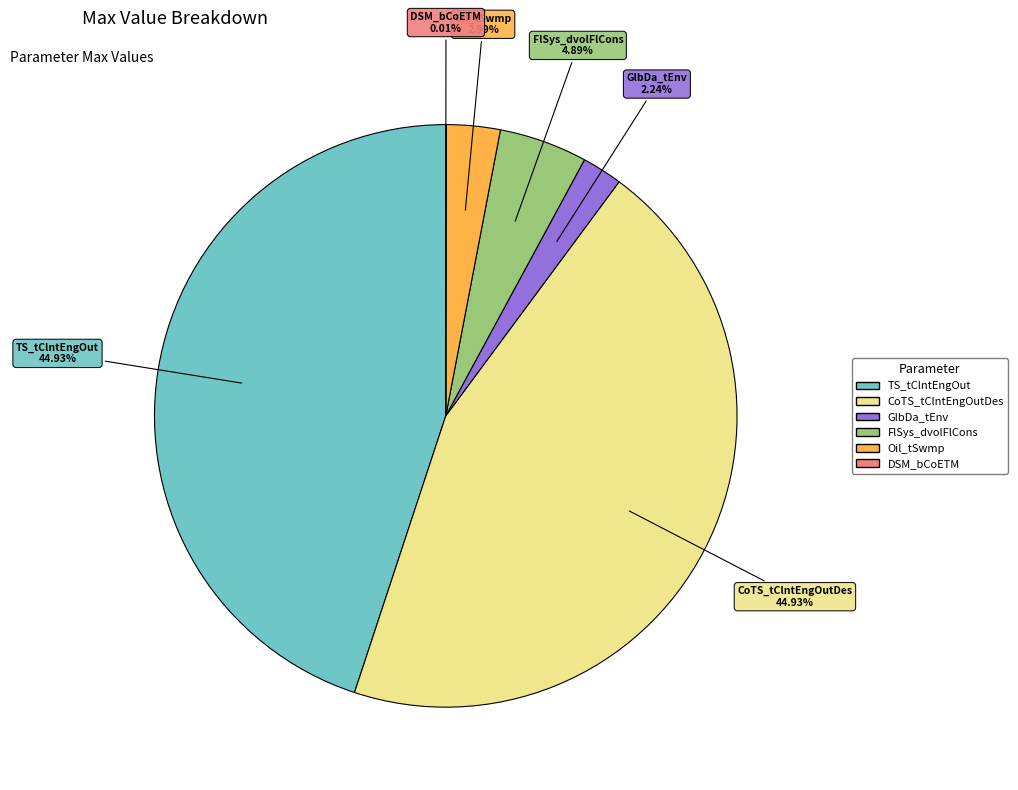

To the nearest percent, what is the difference between the largest and smallest slice percentages?

45%